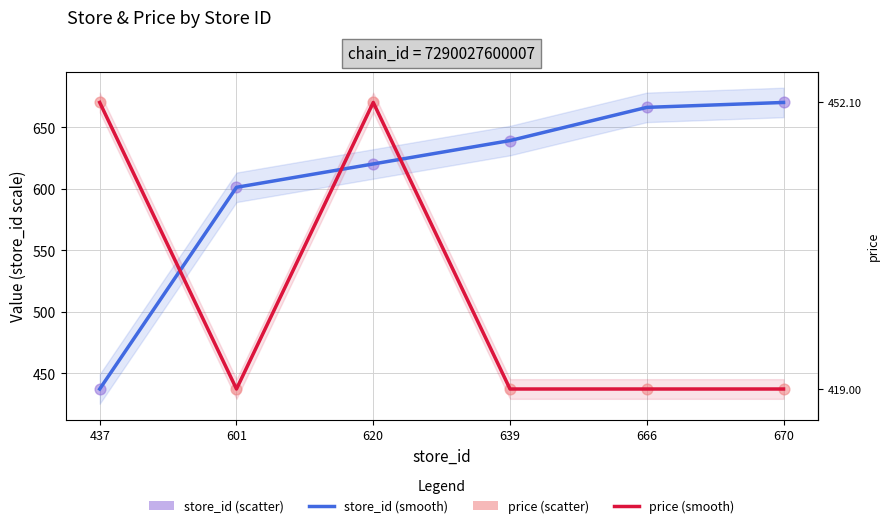

At how many categories does at least one series exceed 495?

6